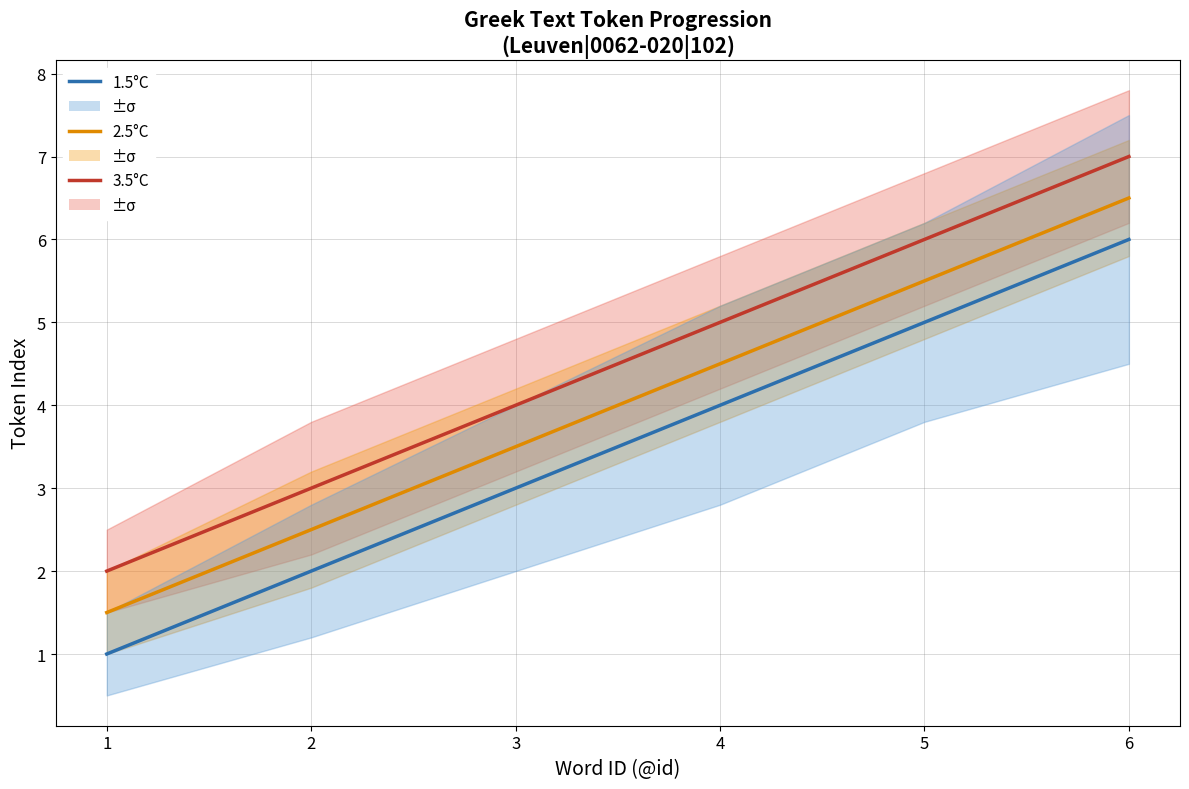

What is the value of the 1.5°C point at the 4th from the left?

4.0